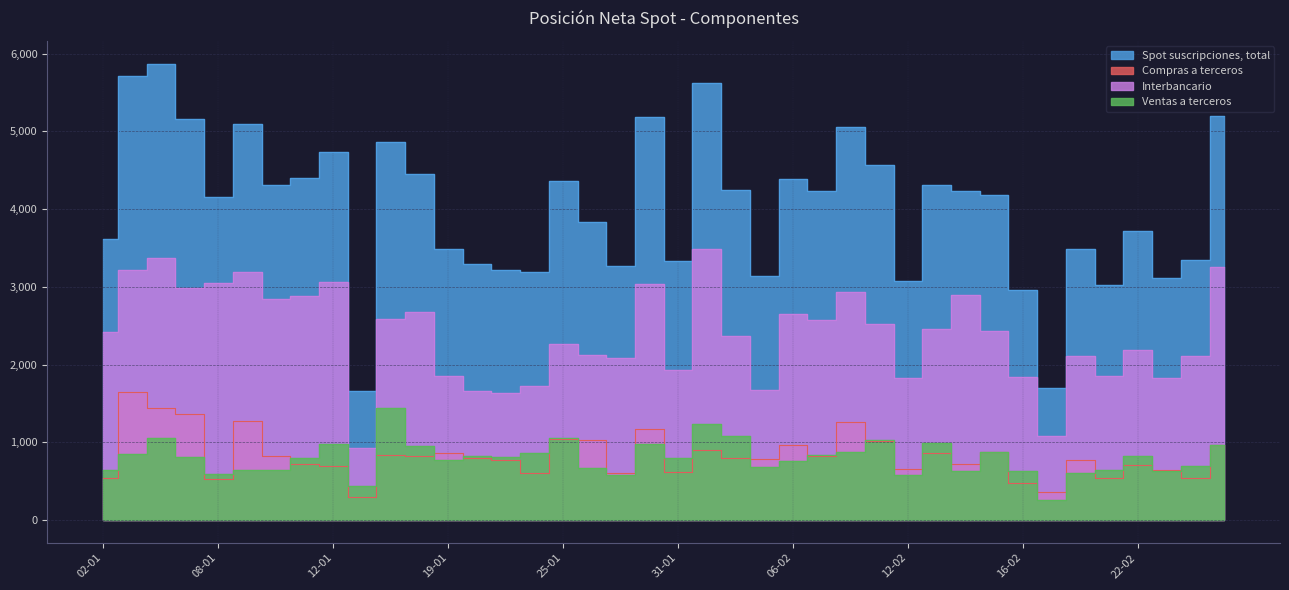

How many lines are shown in the chart?

4